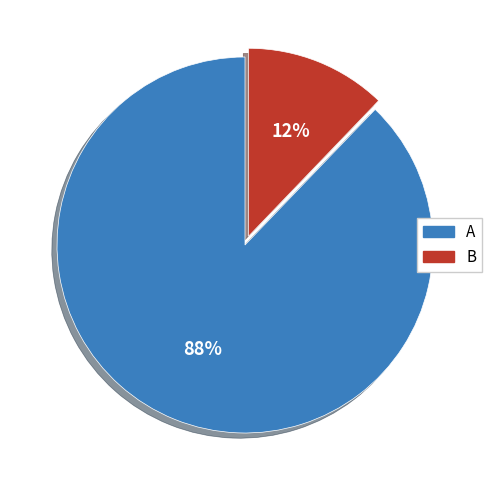

To the nearest percent, what percentage of the pie is A?

88%